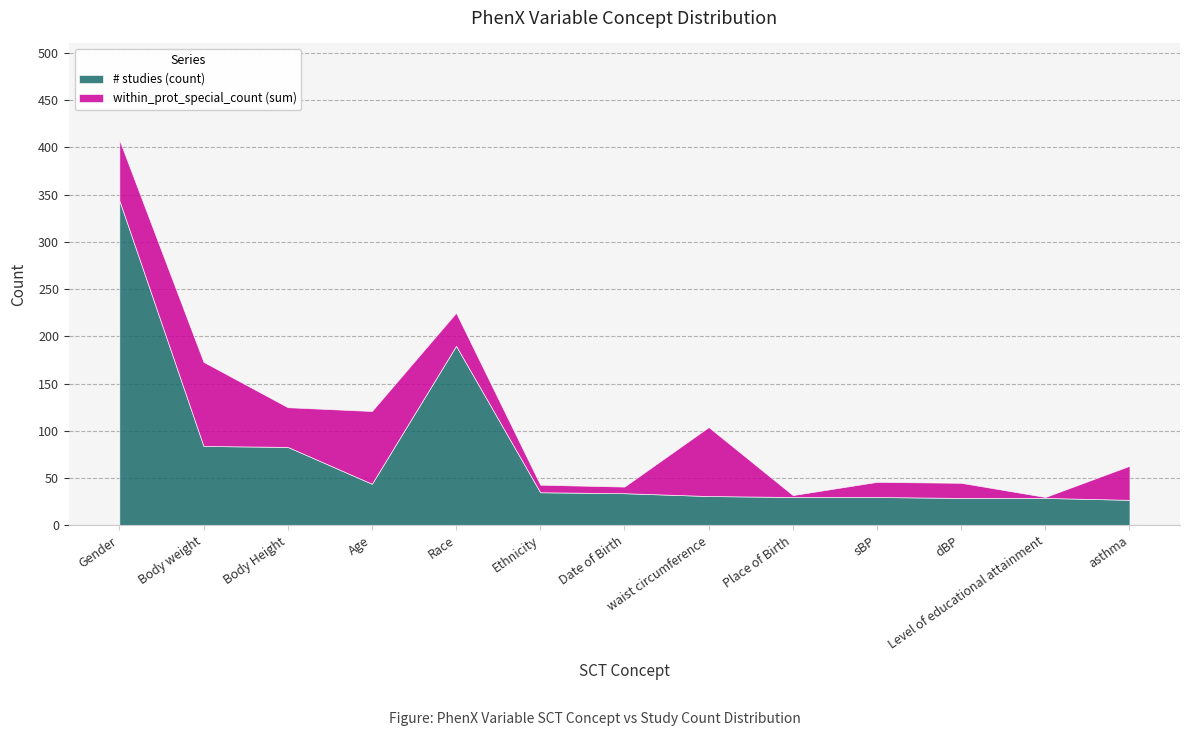

At Ethnicity, list the series in order from largest to smallest.

# studies (count), within_prot_special_count (sum)